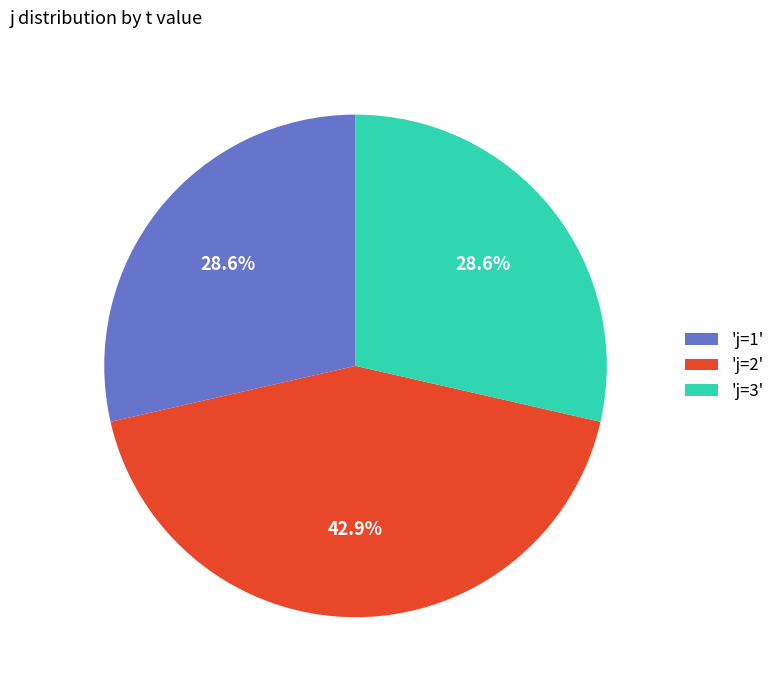

Does any single category account for the majority?

No